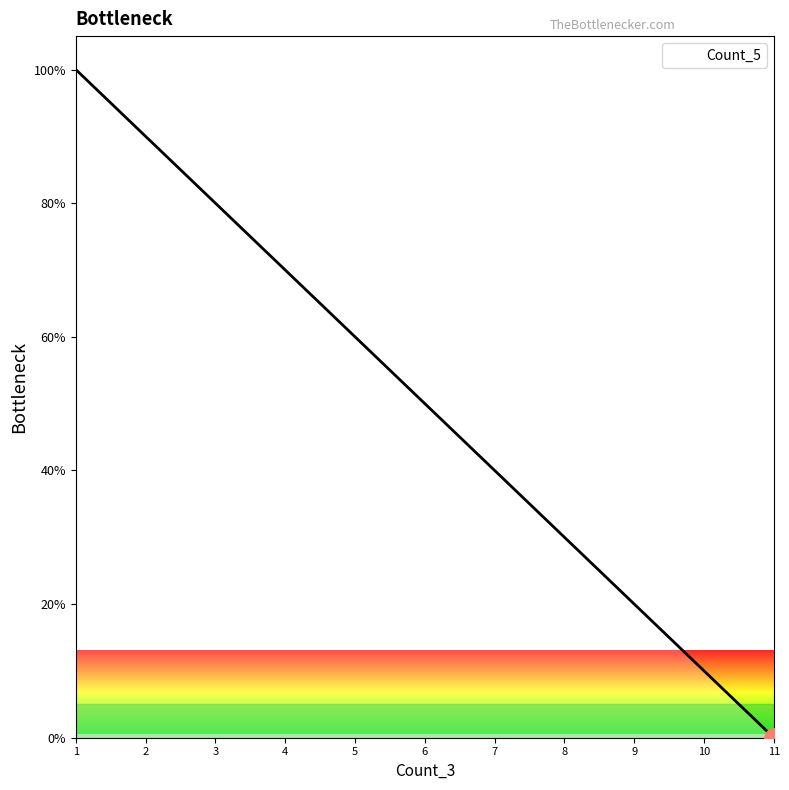

What is the maximum value shown in the chart?

100